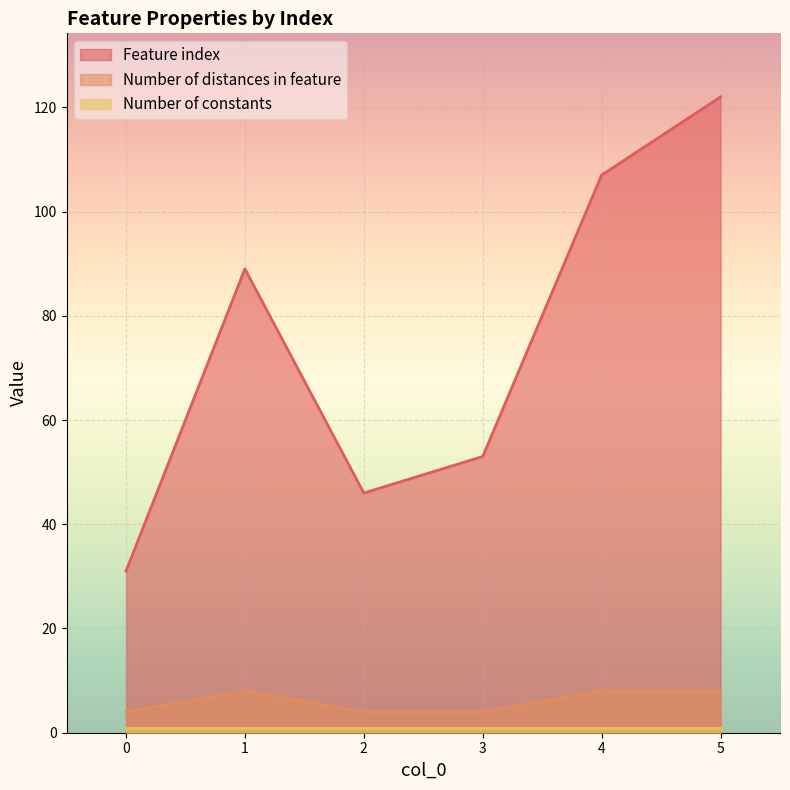

What is the spread (max minus min) of values at 4?

106